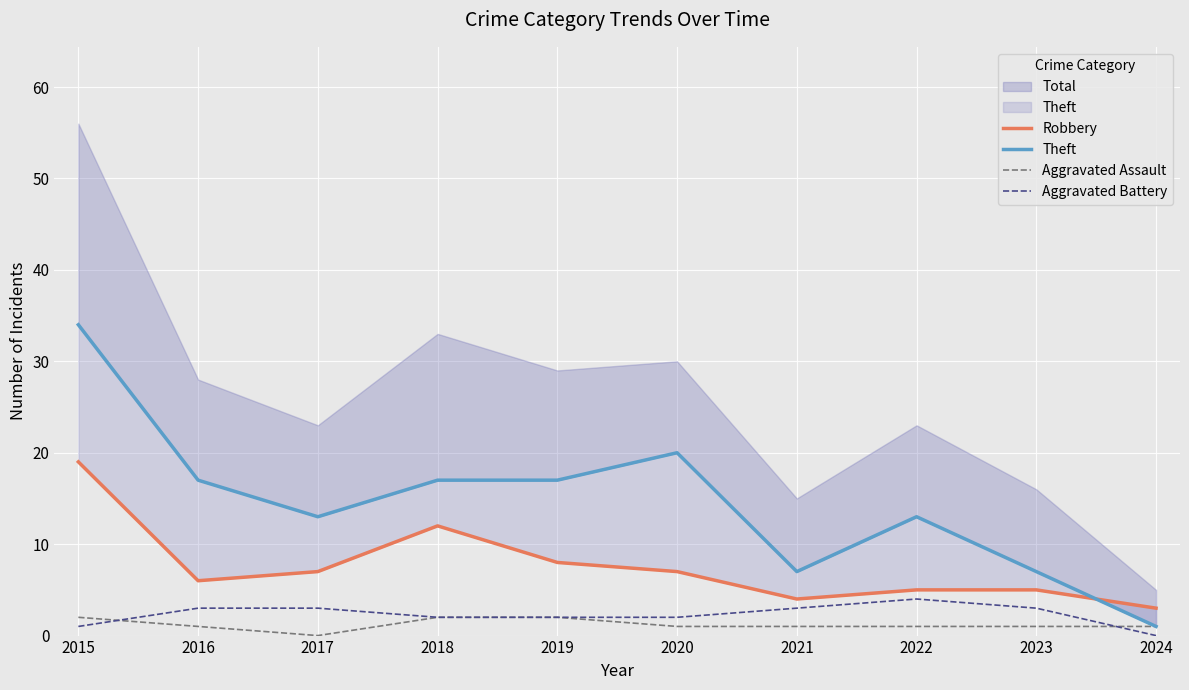

True or false: Aggravated Battery has a value of 3 at 2023.

True